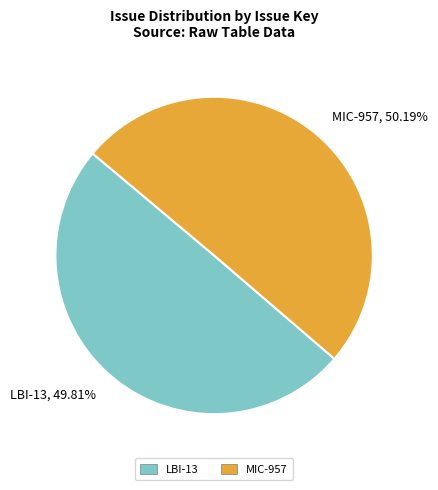

Count the number of slices in the pie.

2